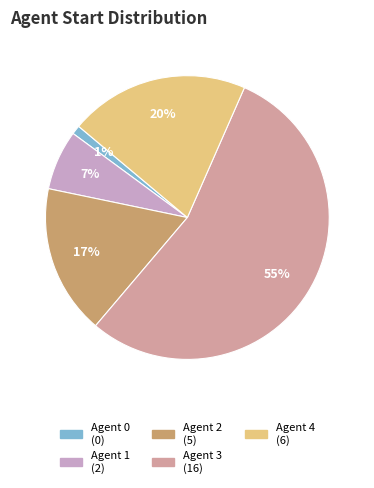

Rank the categories by value from highest to lowest.

Agent 3, Agent 4, Agent 2, Agent 1, Agent 0